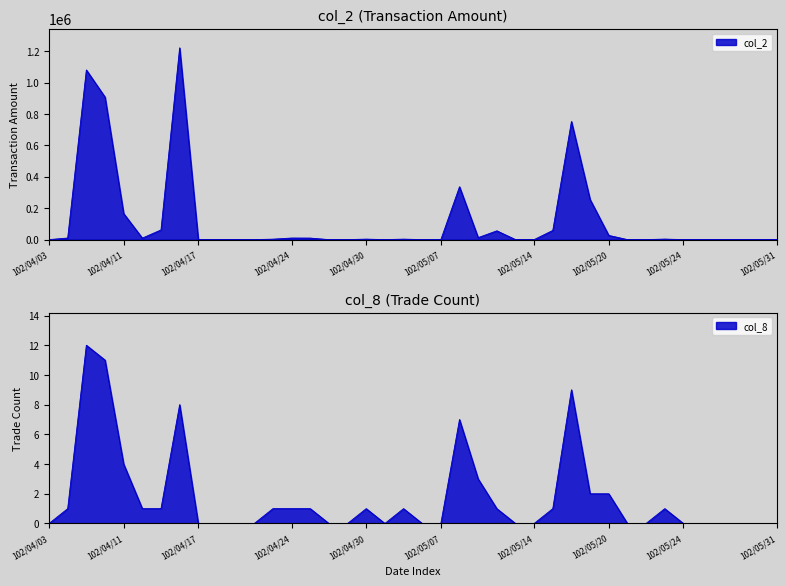

What is the spread (max minus min) of values at 102/04/11?

165926